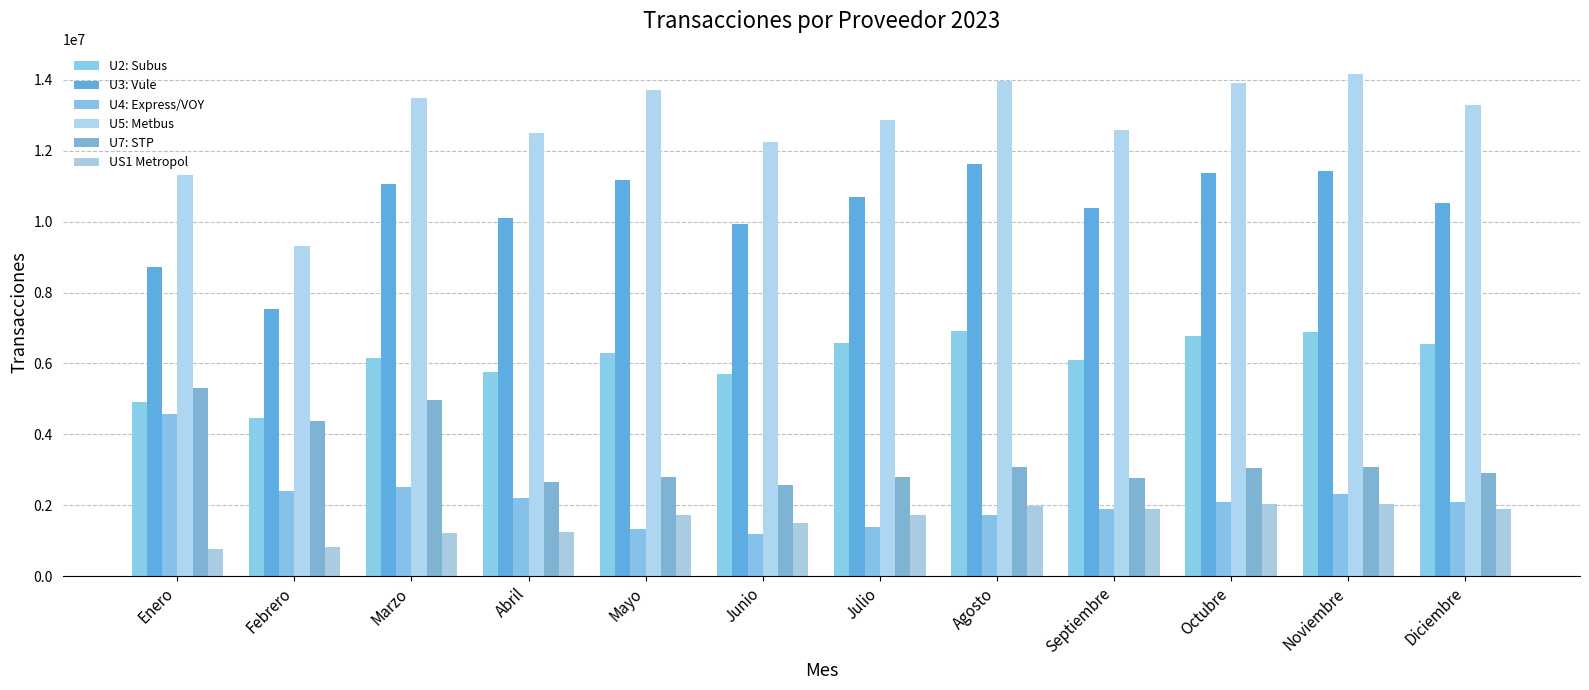

Between Agosto and Febrero, which is larger?

Agosto